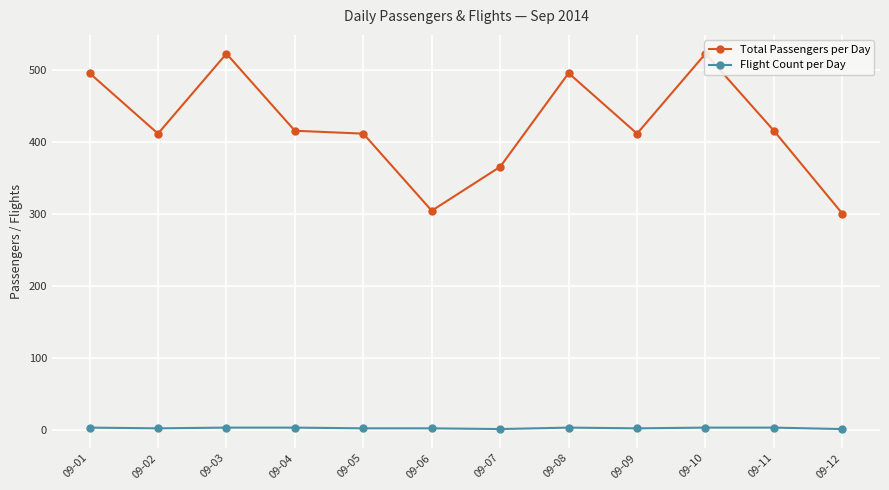

What are all the series names shown in the legend?

Total Passengers per Day, Flight Count per Day